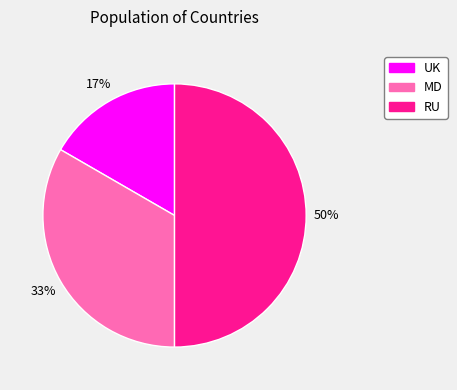

Is UK the majority of the pie?

No